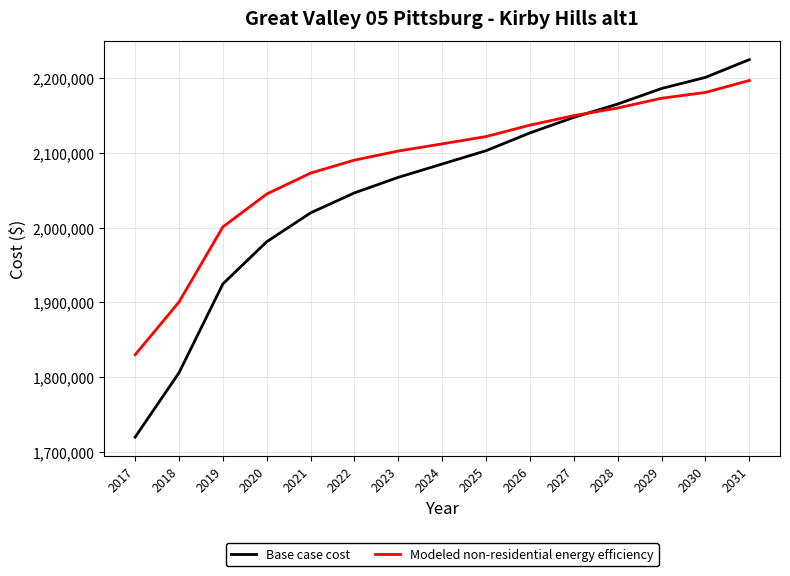

At which label is Base case cost closest to 1972162?

2020